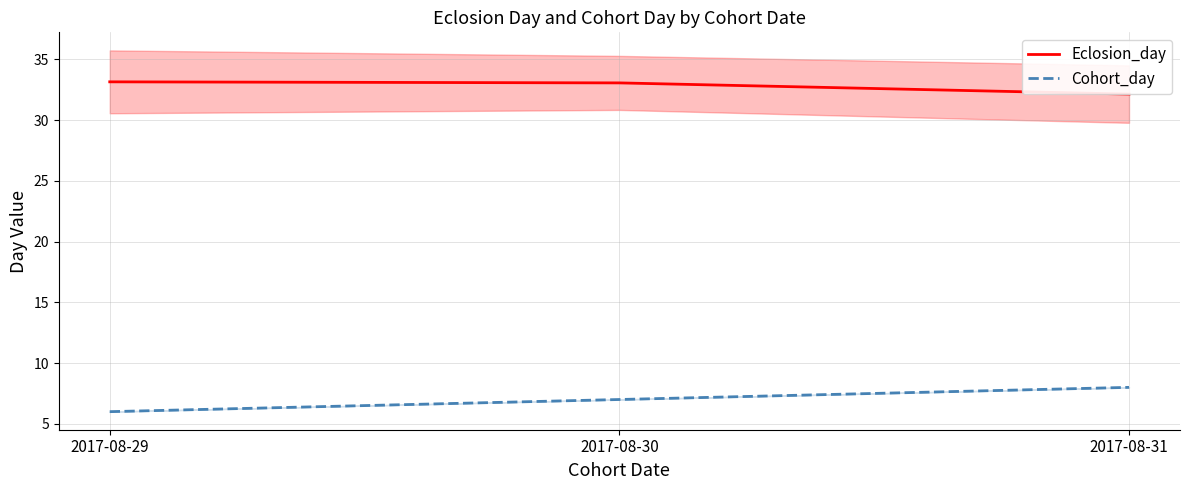

What is the difference between the Cohort_day values at 2017-08-30 and 2017-08-31?

1.0